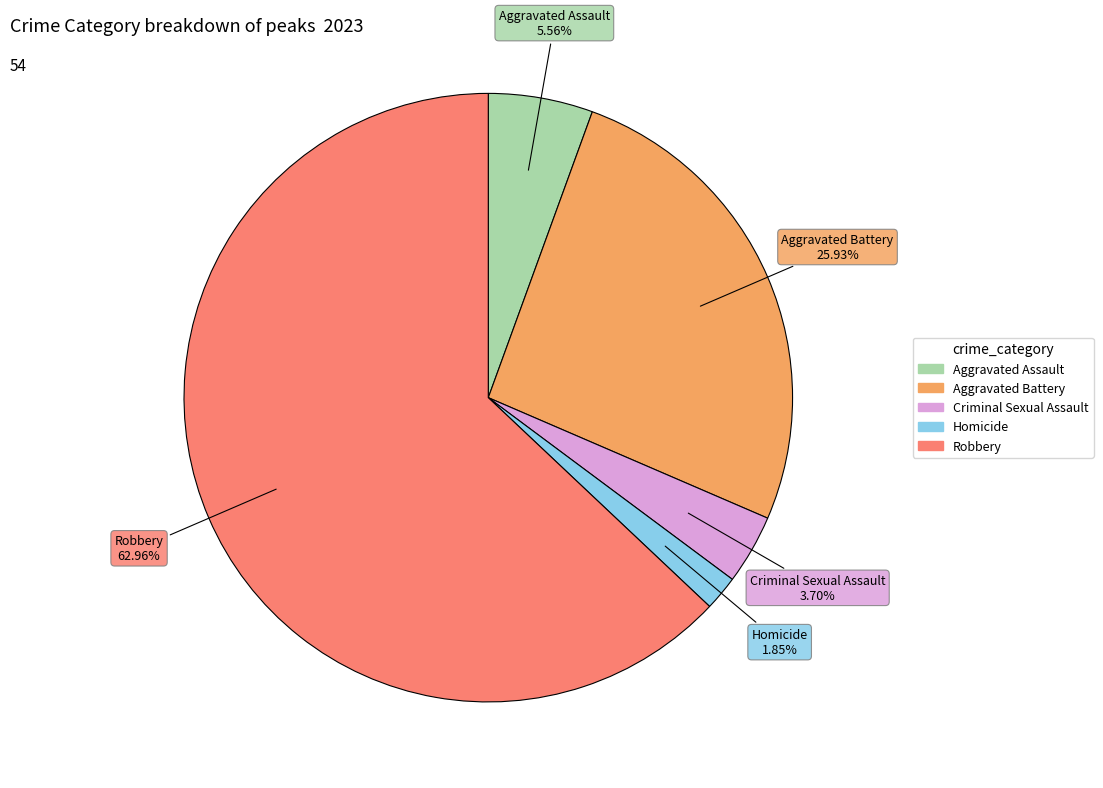

Which category has the biggest portion of the pie?

Robbery